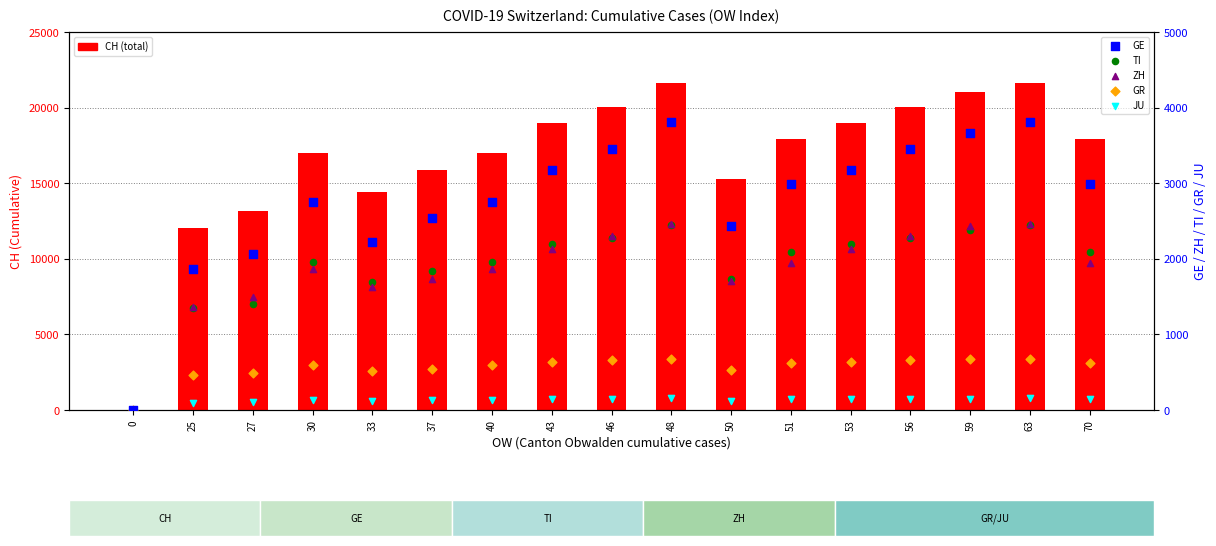

Which series reaches the minimum Y coordinate?

CH